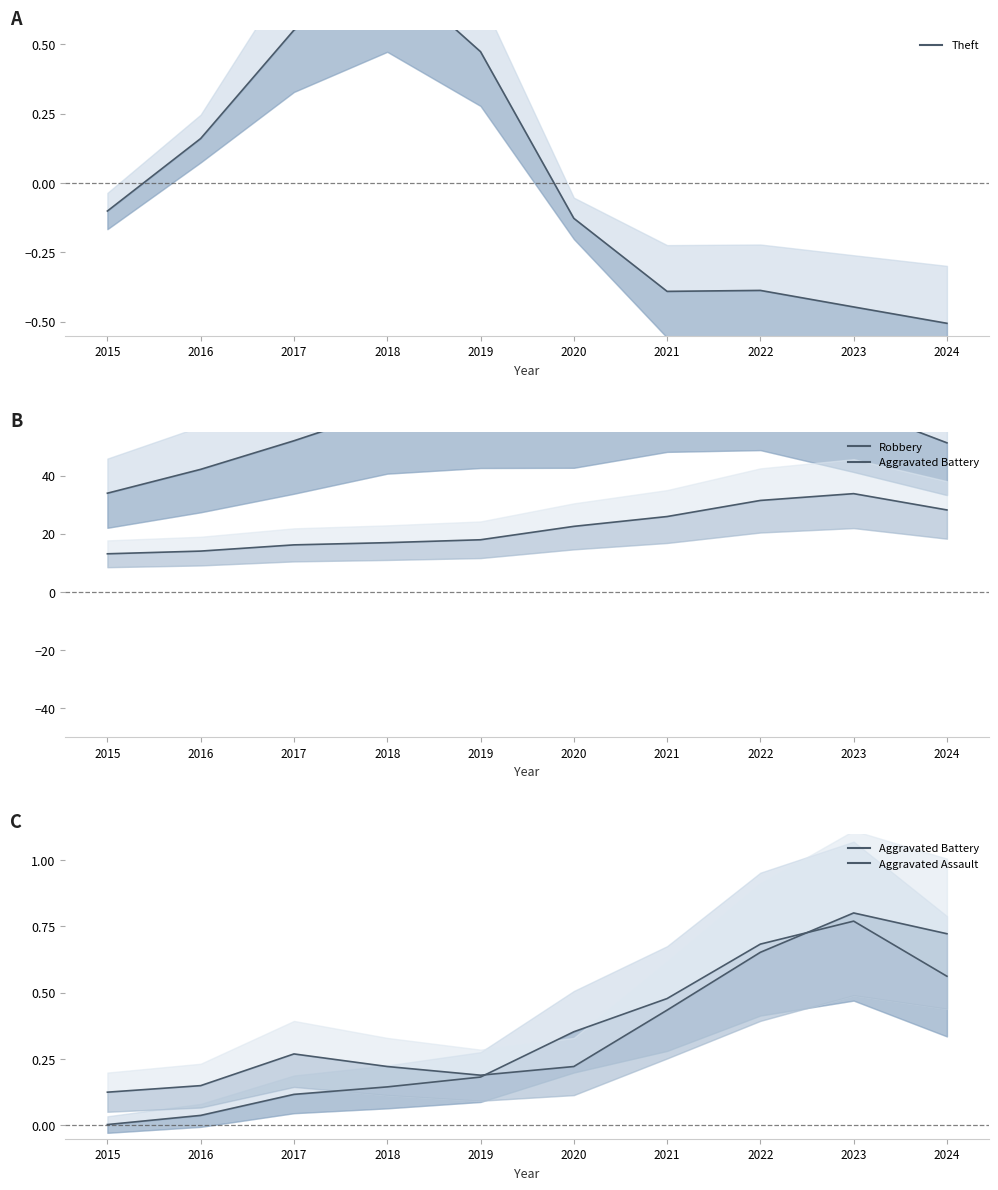

What is the value of the Aggravated Assault point at the 3rd from the left?

0.3